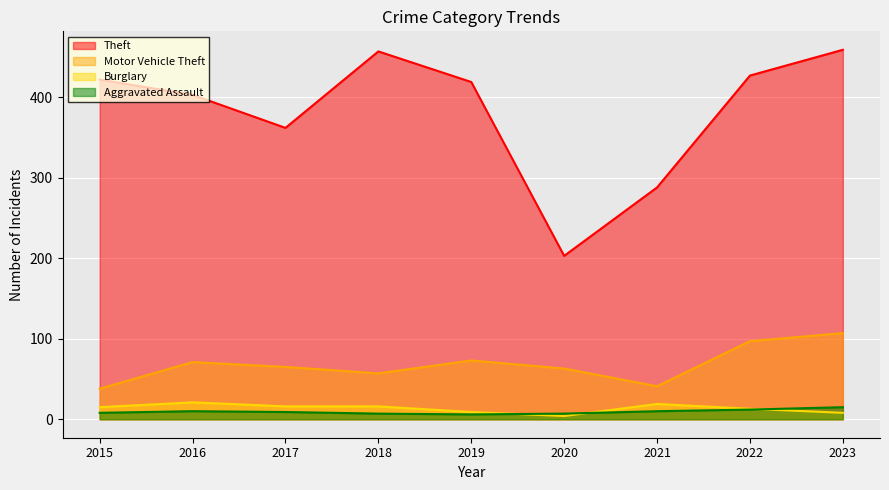

What is the difference between the Burglary values at 2015 and 2021?

4